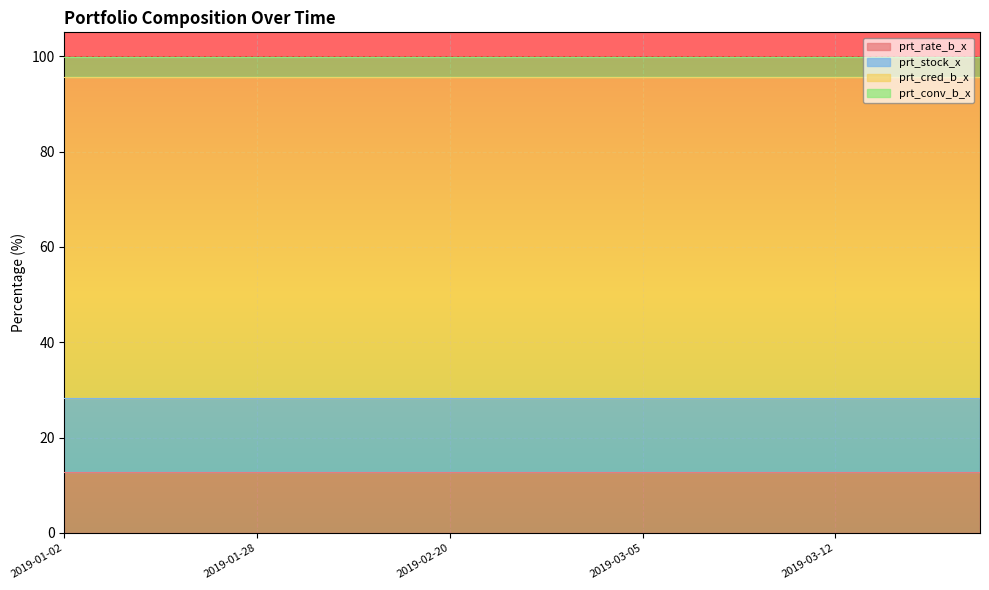

What is the average value of the prt_rate_b_x series?

12.7